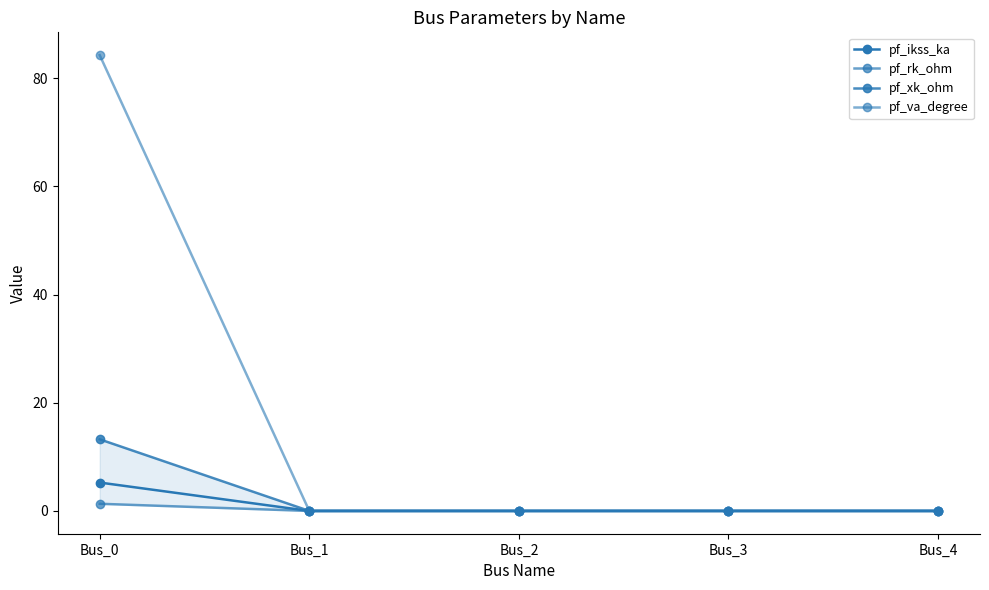

True or false: pf_ikss_ka has more than 2 points higher than both neighbors.

False